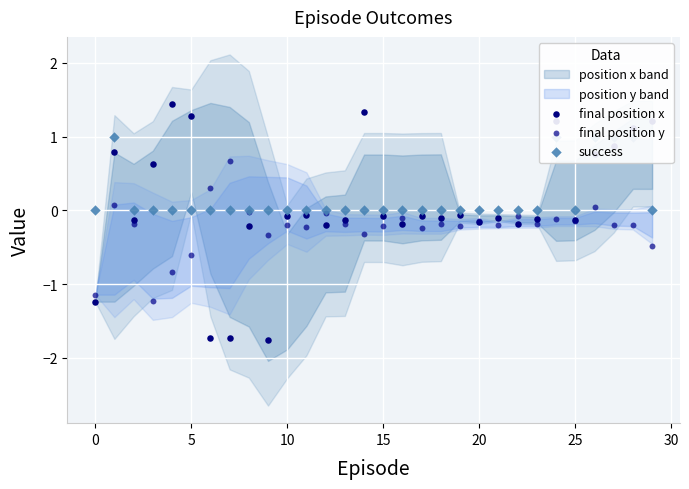

What is the total value across all series at 18?

-0.3